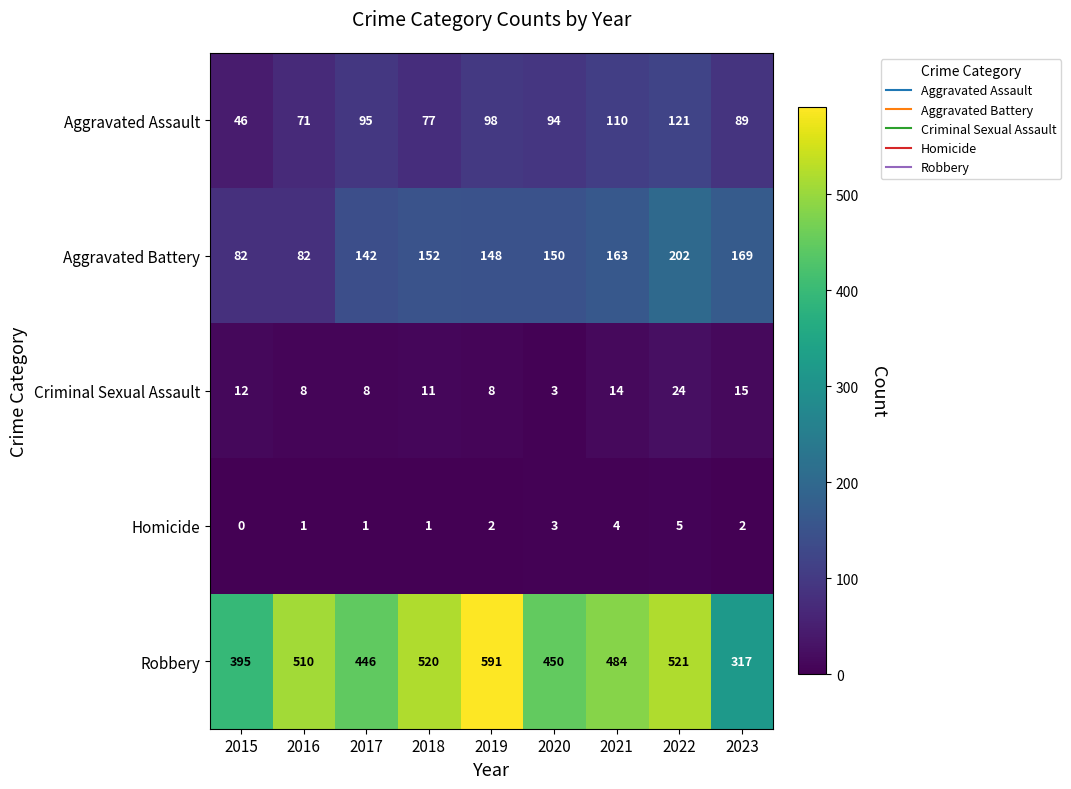

What is the approximate value of Robbery at 2020, to the nearest 5?

450